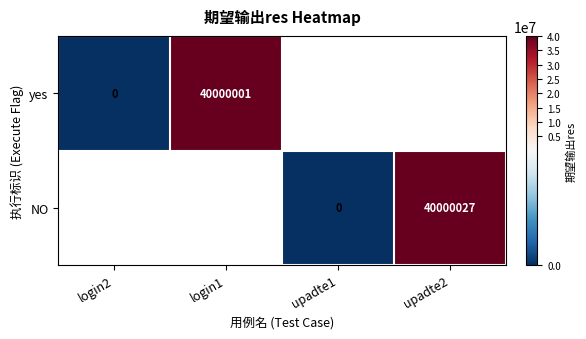

The value of yes at login1 is 40000001. True or false?

True